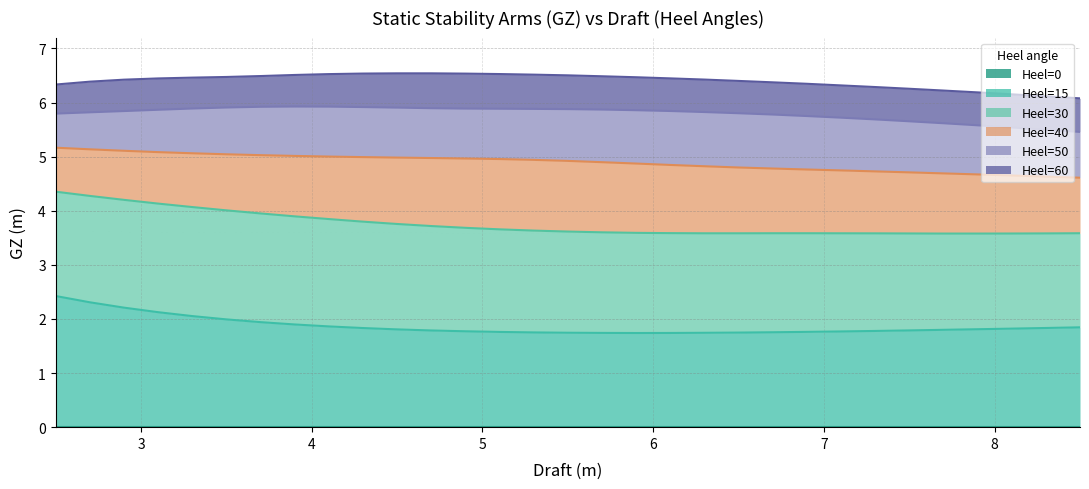

Which series changed the most between 3.3 and 4.5?

Heel=30